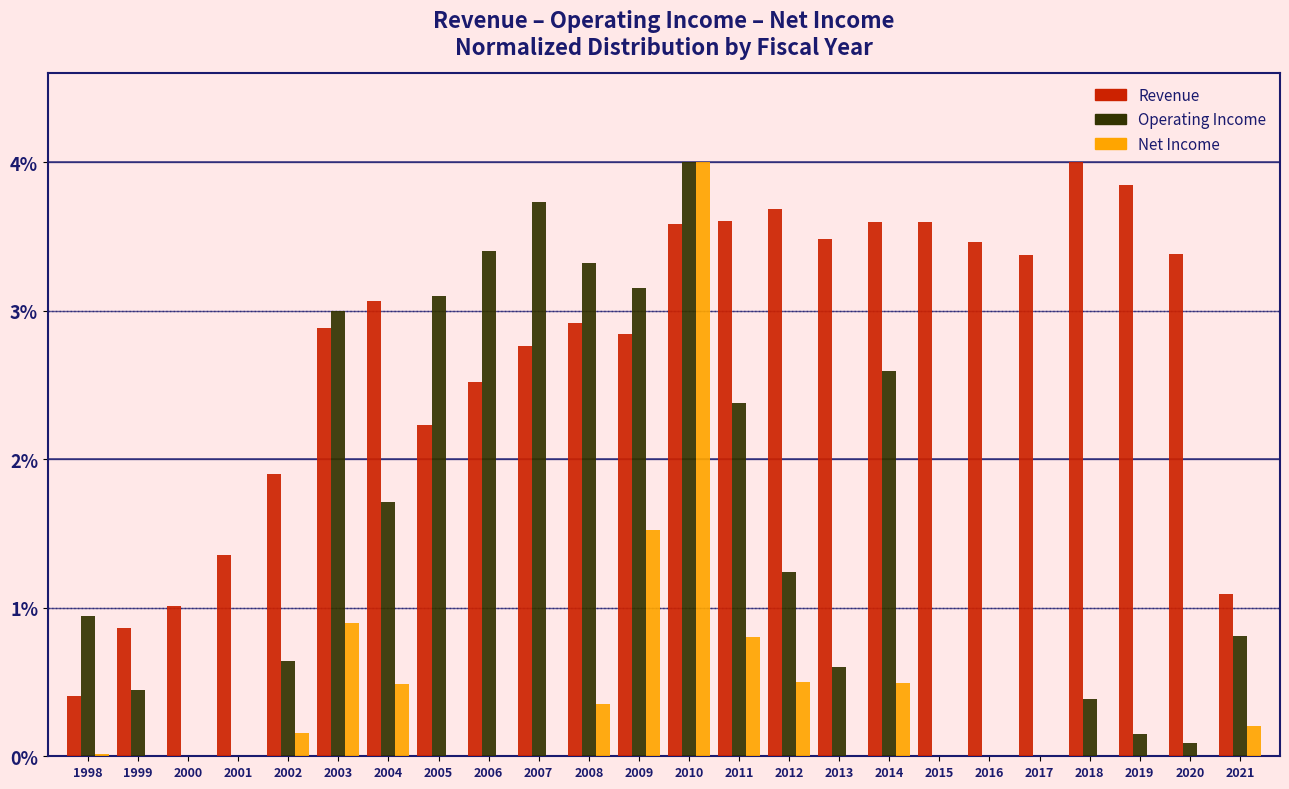

What is the greatest value displayed?

4.0